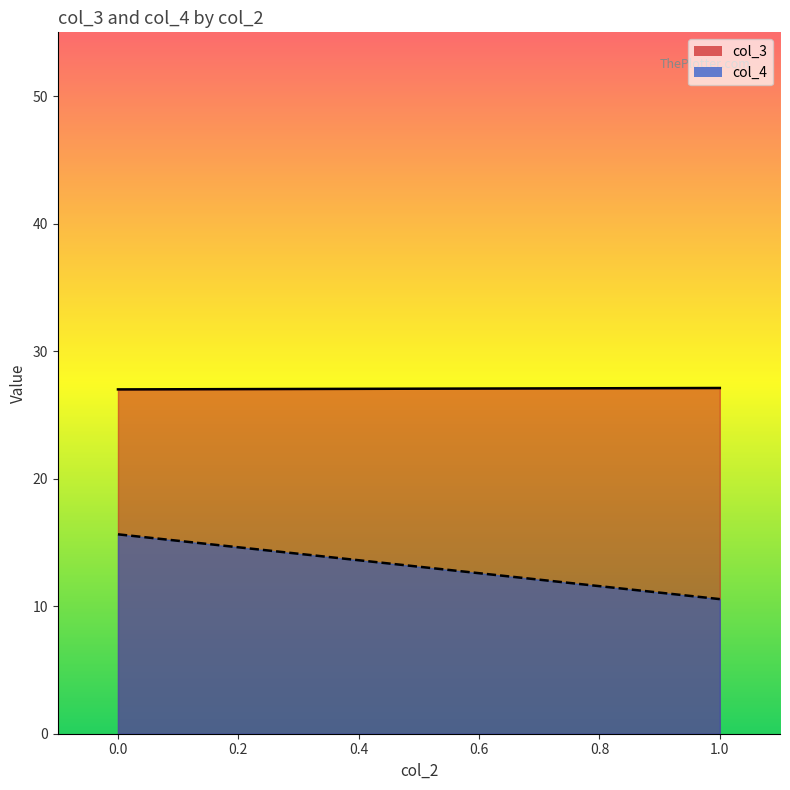

What is the greatest value displayed?

27.1